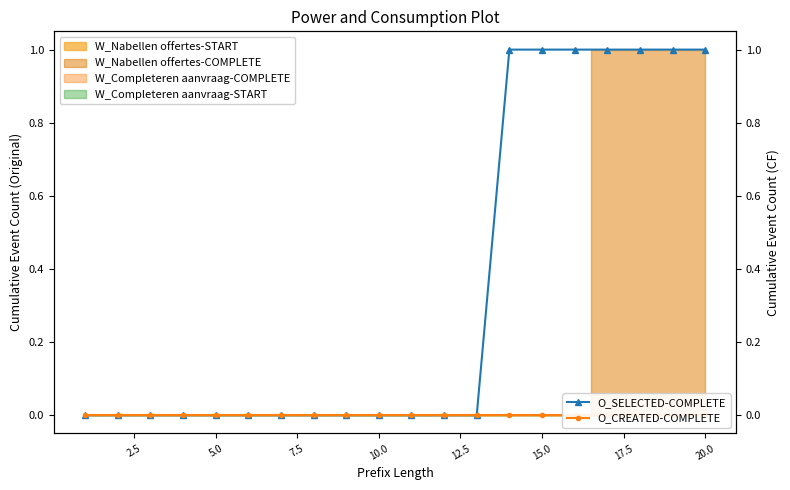

What is the value of the O_SELECTED-COMPLETE point at the 20th from the left?

1